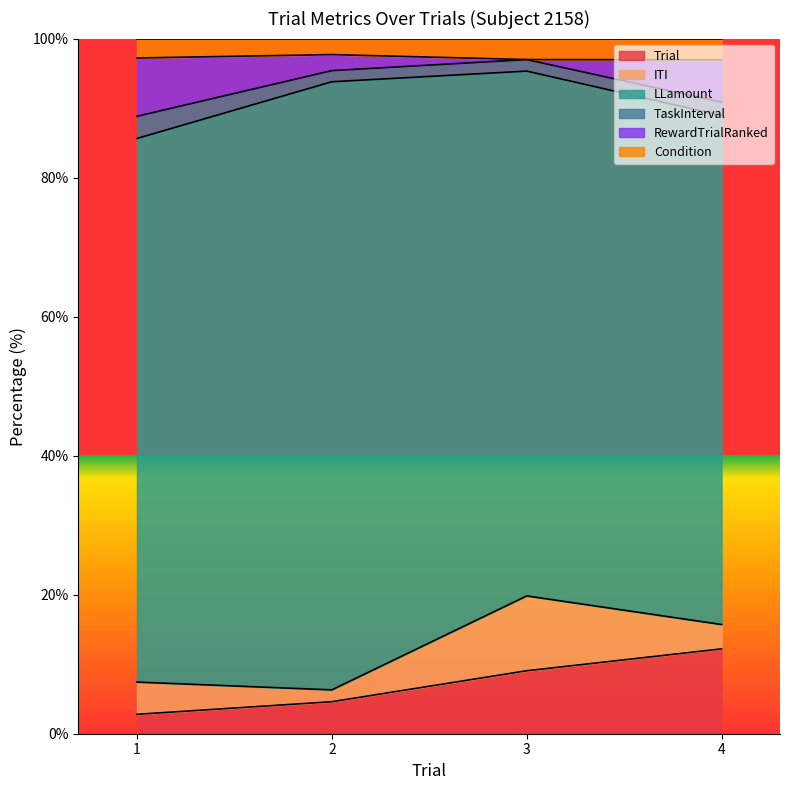

At which label does Trial reach its peak?

4